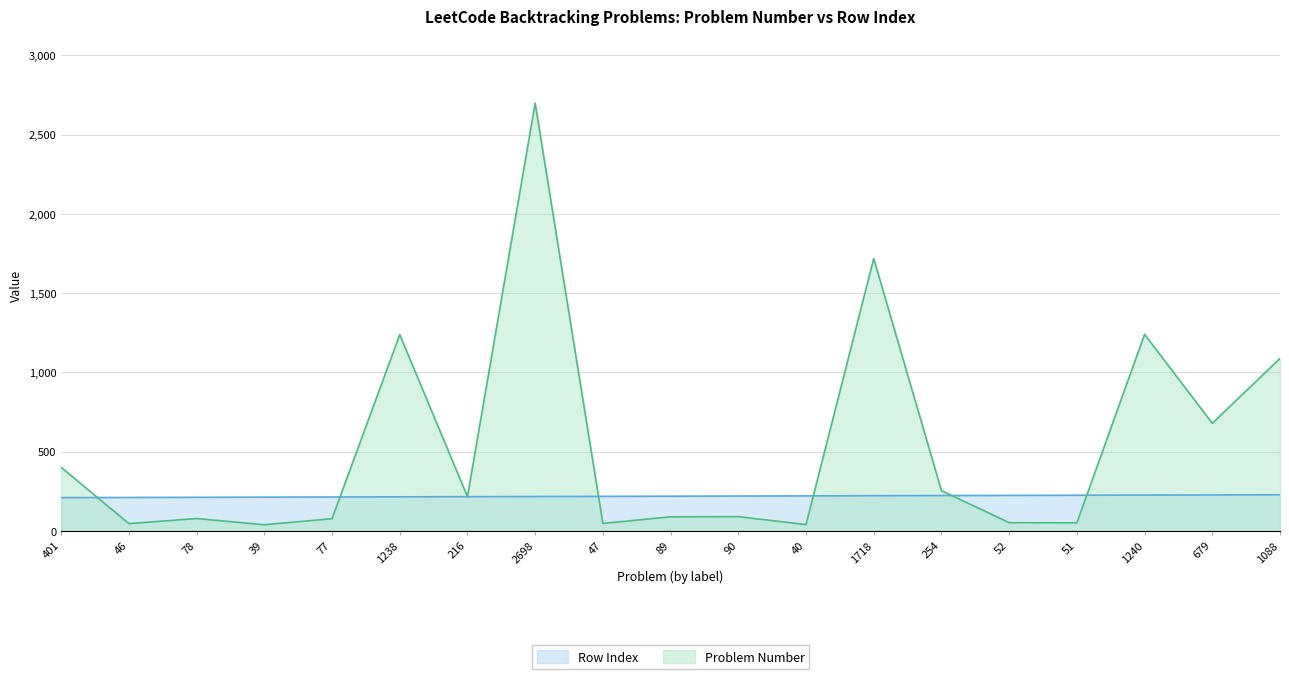

What is the value of the Row Index point at the 15th from the left?

224